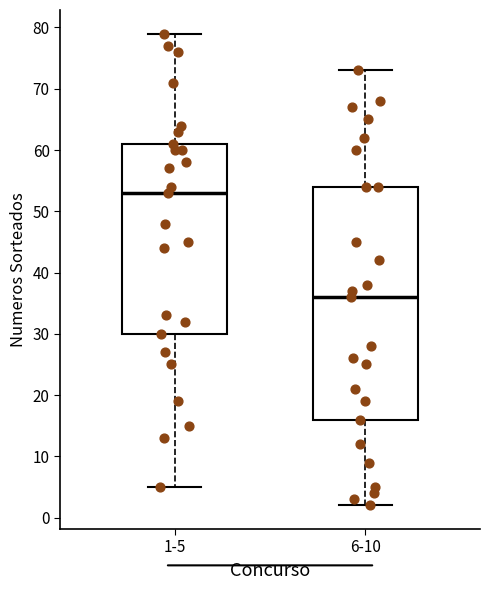

Where does the lower whisker of the box for 6-10 end on the y-axis? The values are not printed on the chart, so give them approximately, as read against the axis.

2